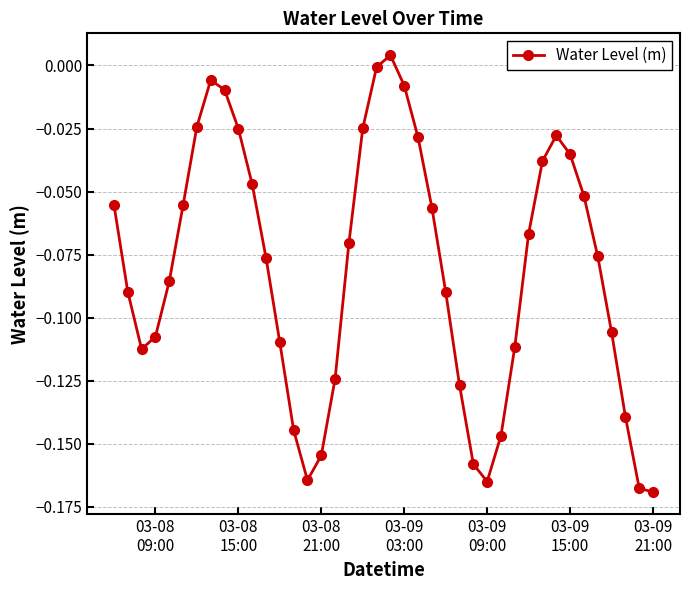

True or false: the data has more than 1 interior local peaks.

True